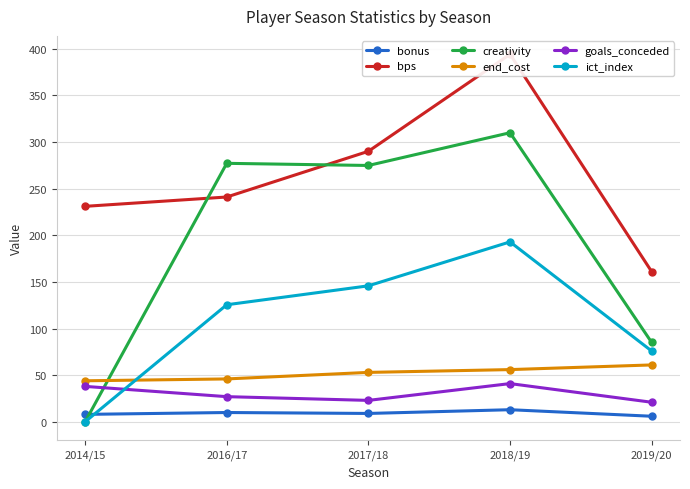

Does the chart have visible grid lines?

Yes